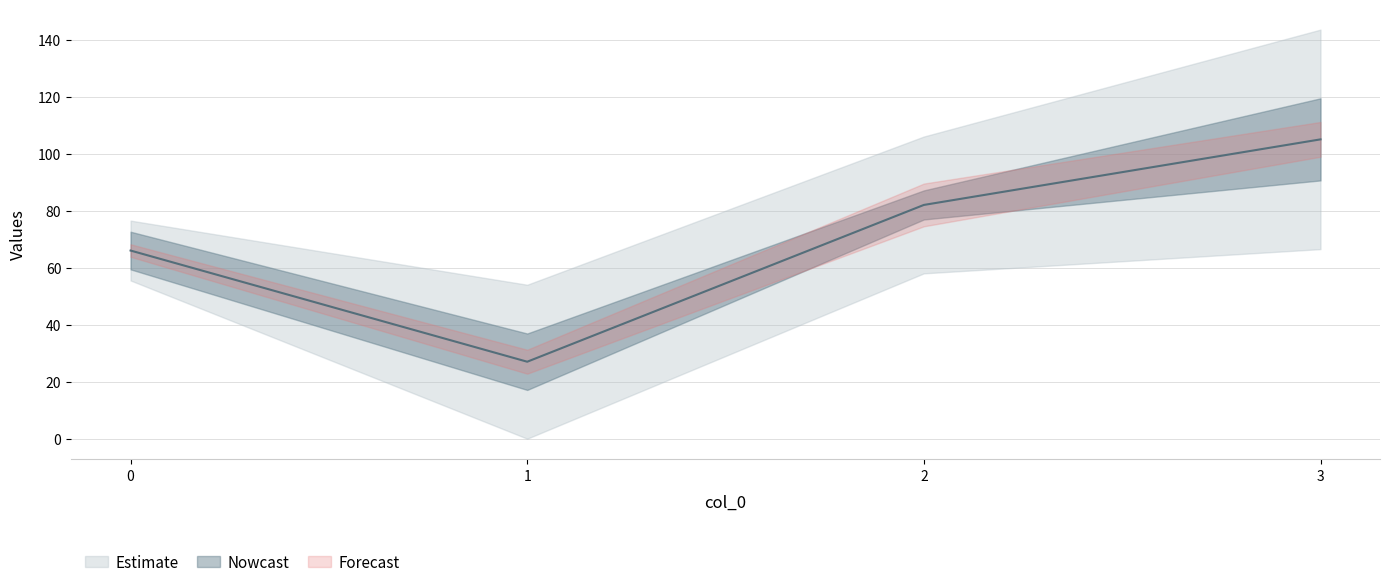

Where is the first local maximum for 4?

2